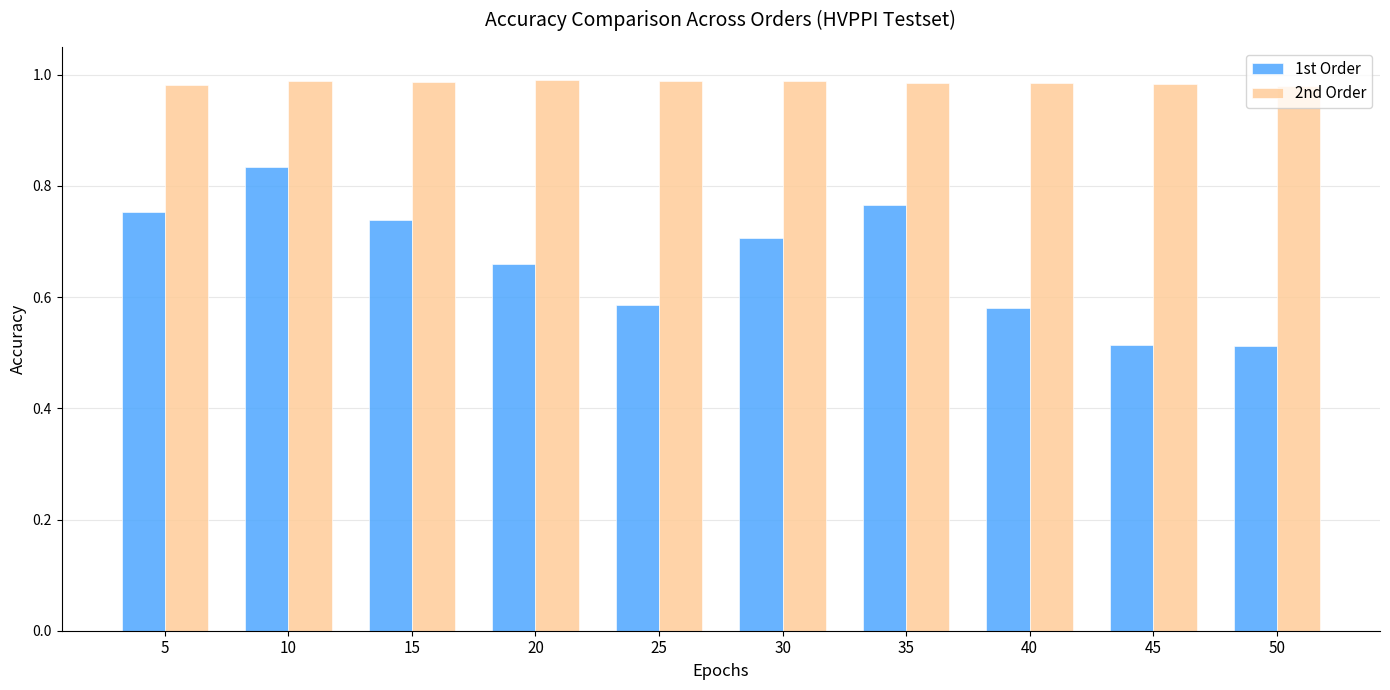

List the series in order of their overall mean, lowest first.

1st Order, 2nd Order